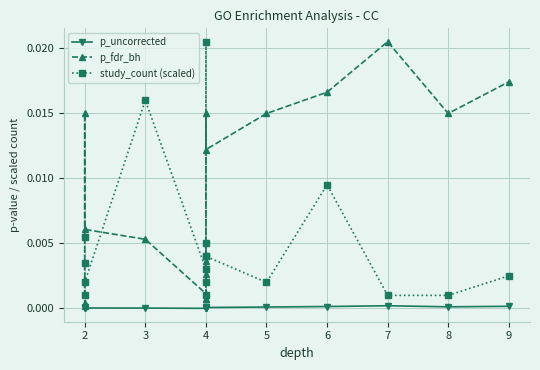

How many distinct data groups are displayed?

3